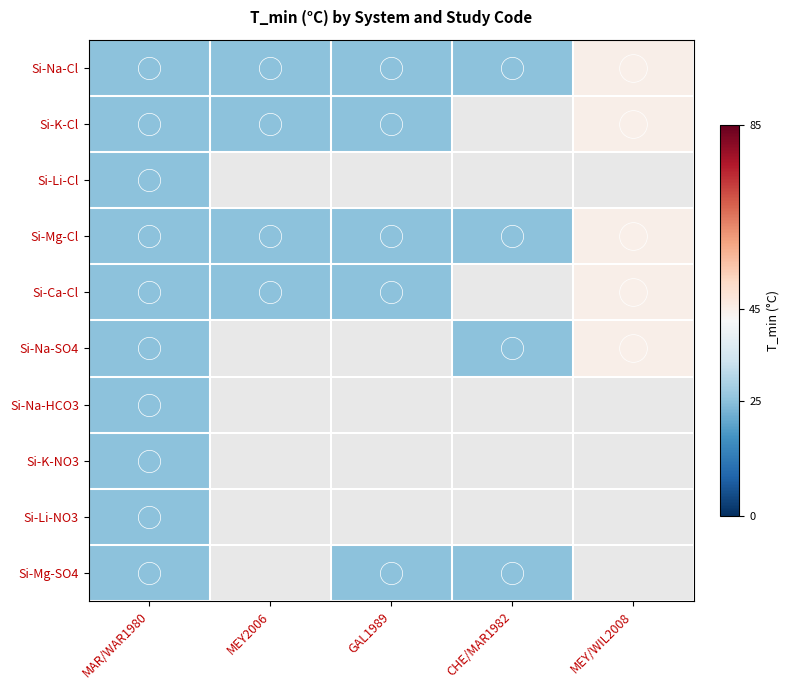

Which series has the widest spread of values?

Si-Na-Cl